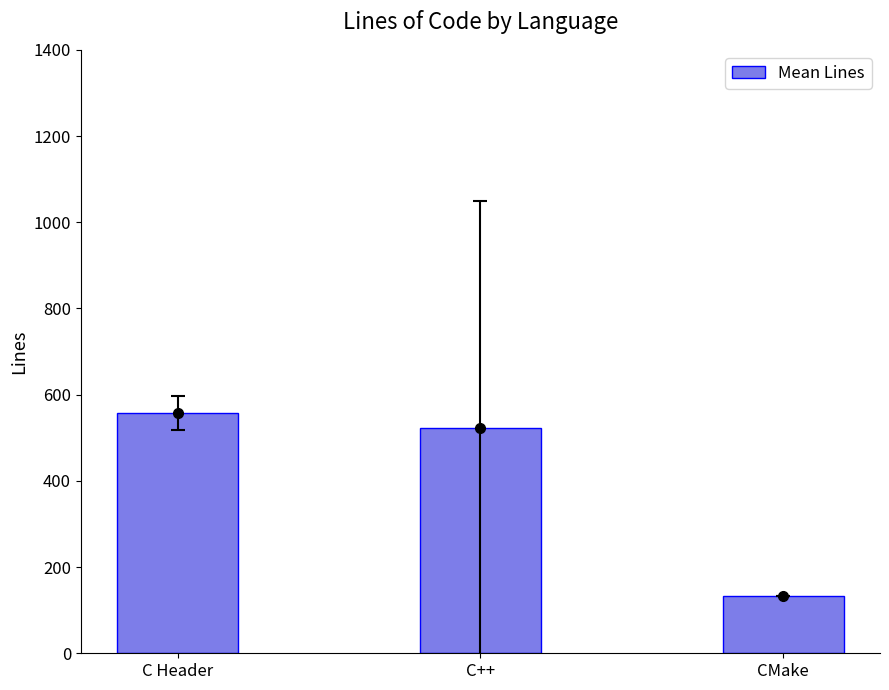

What is the smallest value displayed?

132.0